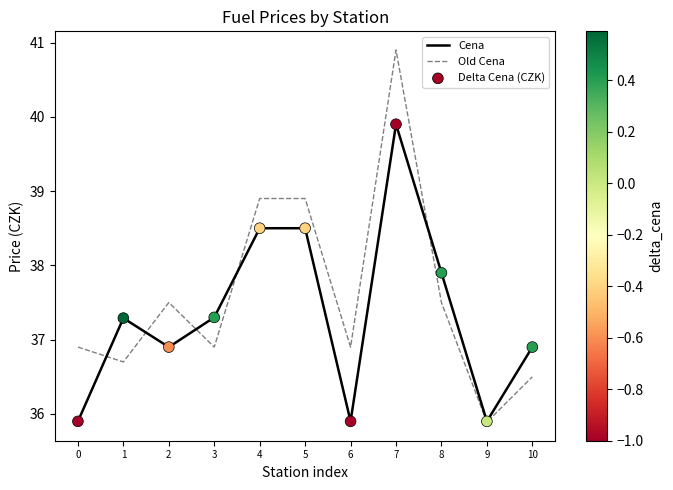

What is the total value across all series at 3?

74.2